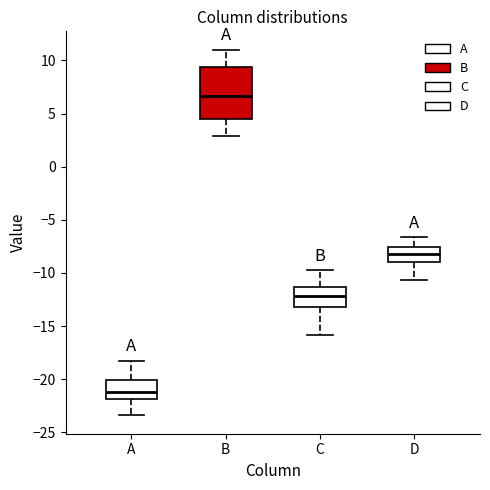

Where does the median line of the box for B sit on the y-axis? The values are not printed on the chart, so give them approximately, as read against the axis.

6.5